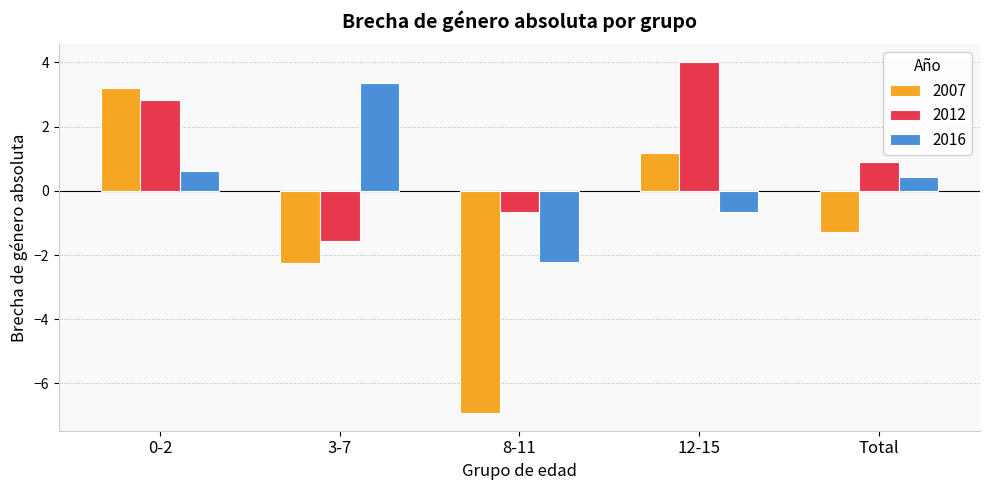

What is the difference between the maximum and minimum values in the 2012 series?

5.6